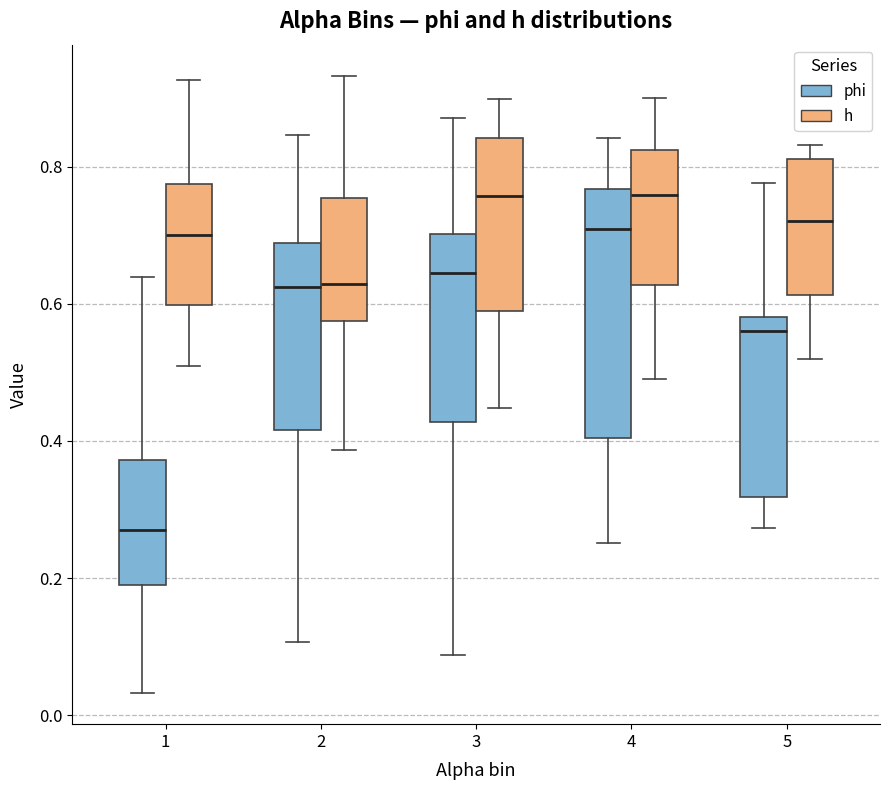

Which box has the lowest median line?

1 (phi)